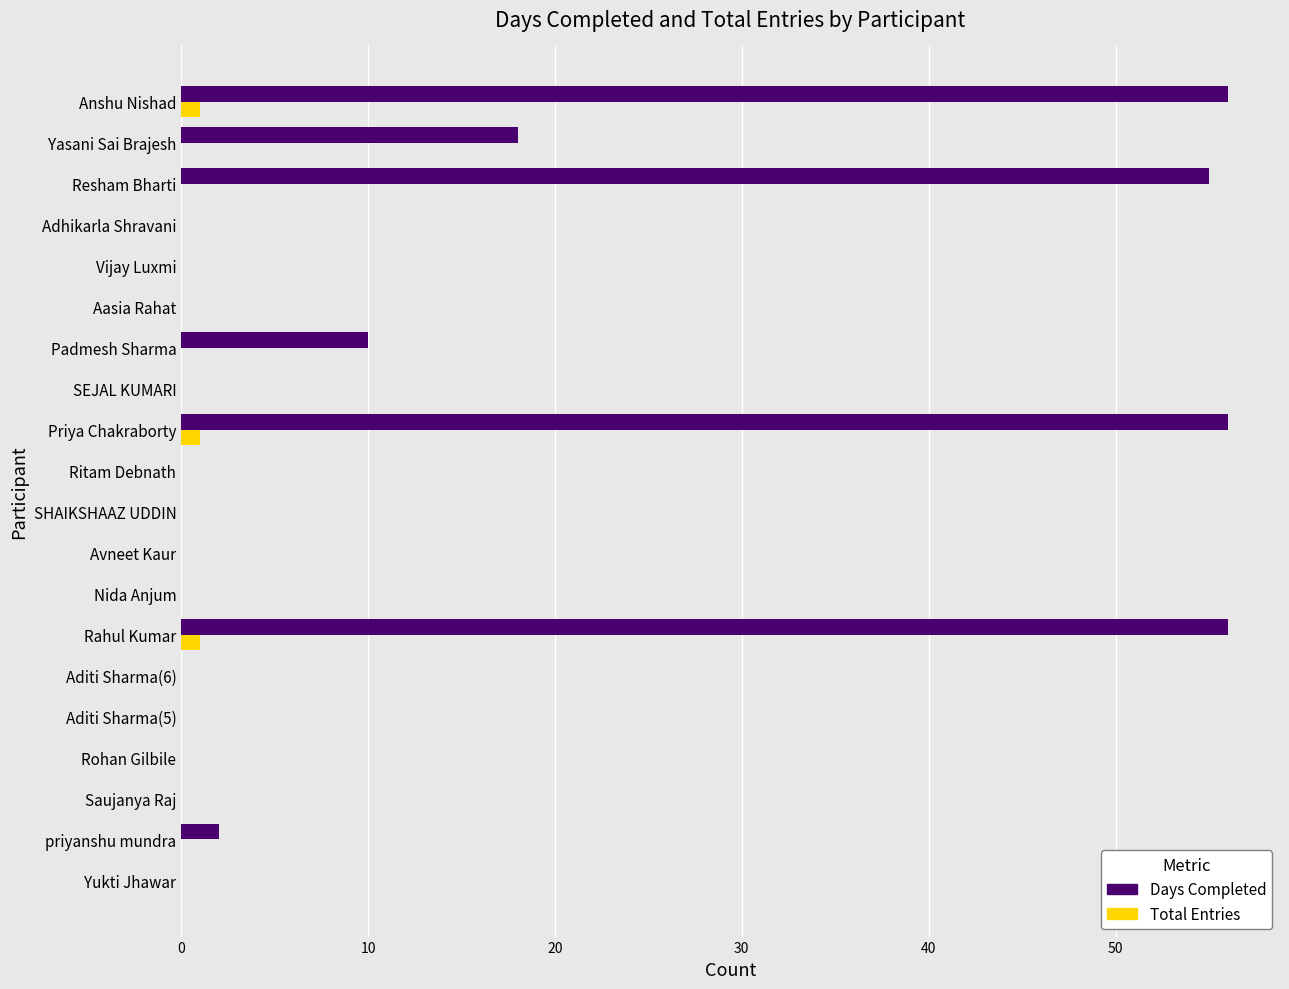

True or false: Total Entries has a value of 0 at Aditi Sharma(5).

True